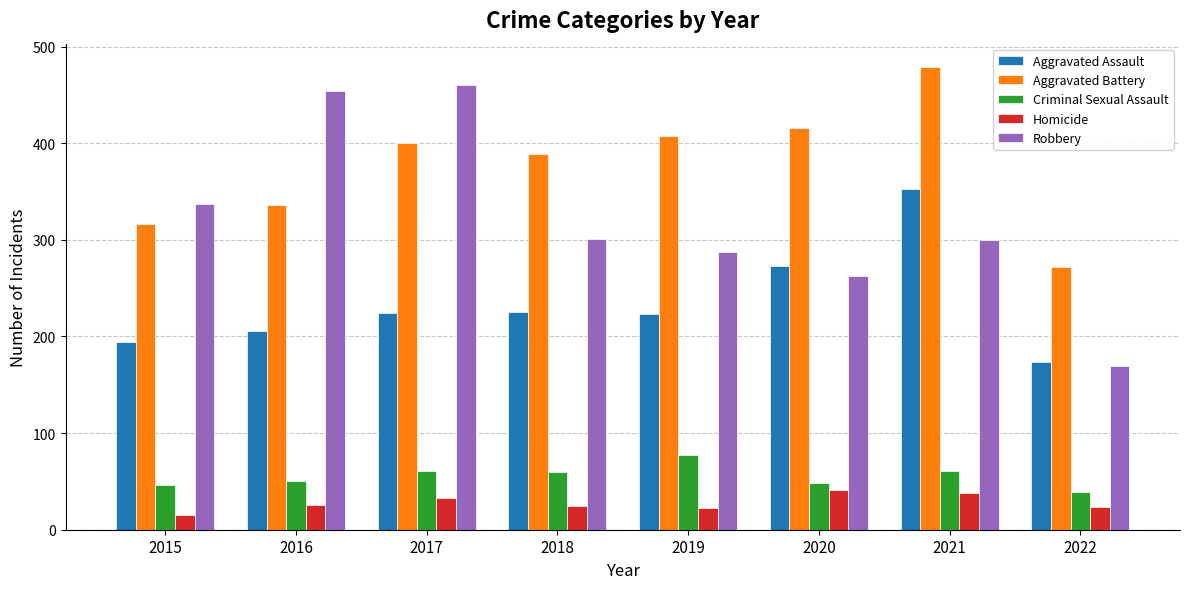

At which label is Aggravated Battery closest to 375?

2018